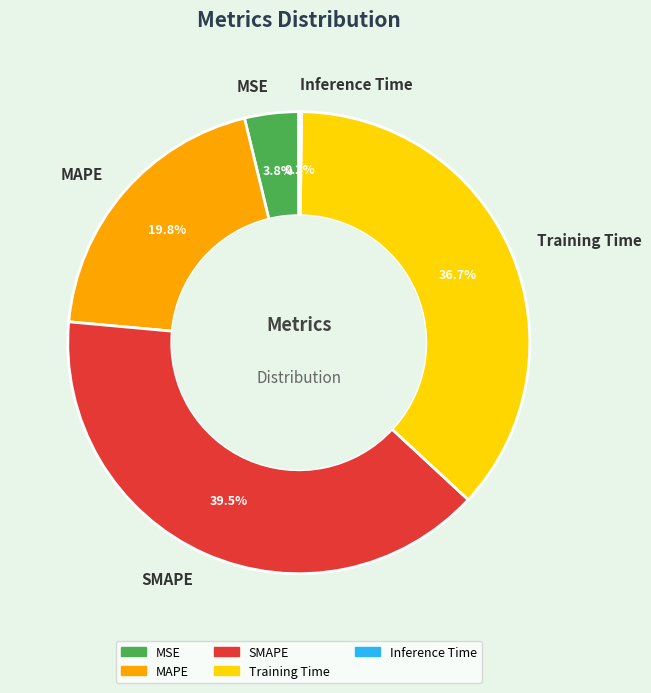

Which category has the biggest portion of the pie?

SMAPE